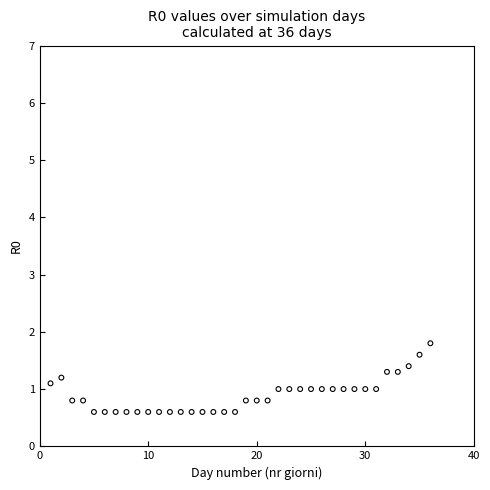

What is the range of Y values (max minus min)?

1.2